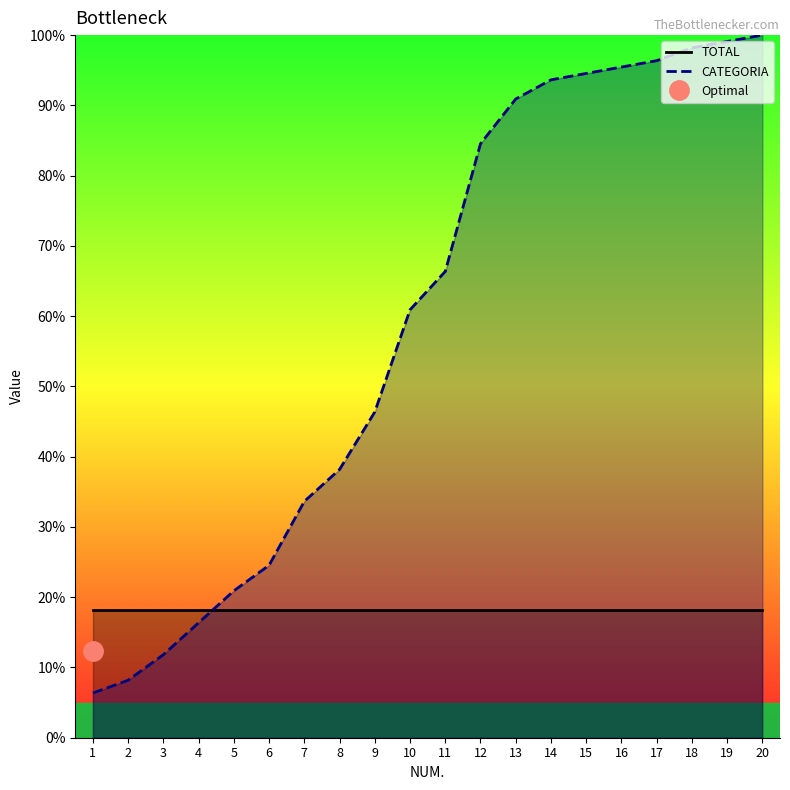

At which category does the chart reach its peak across all series?

20